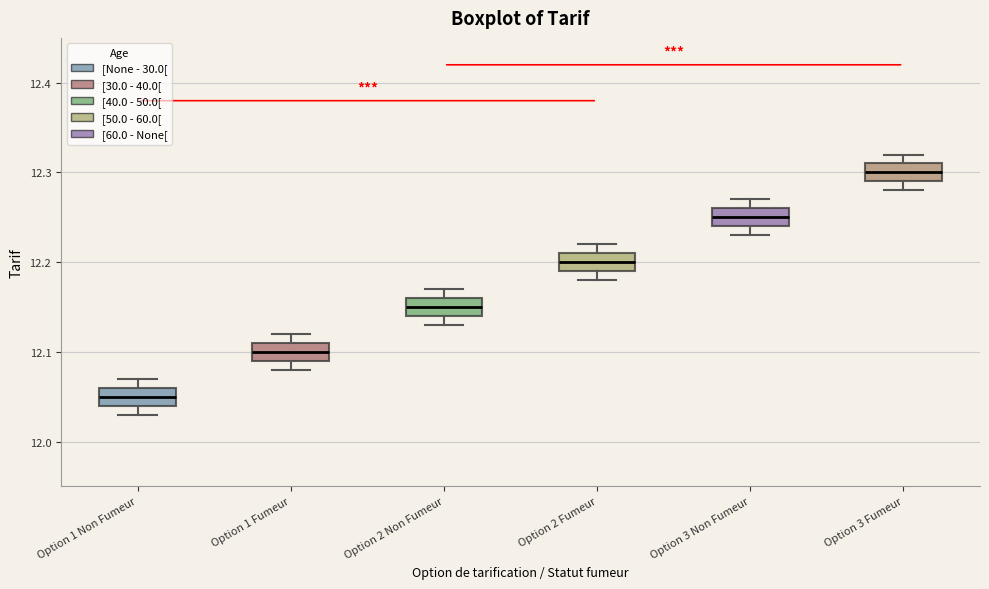

Which box has the lowest median line?

Option 1 Non Fumeur